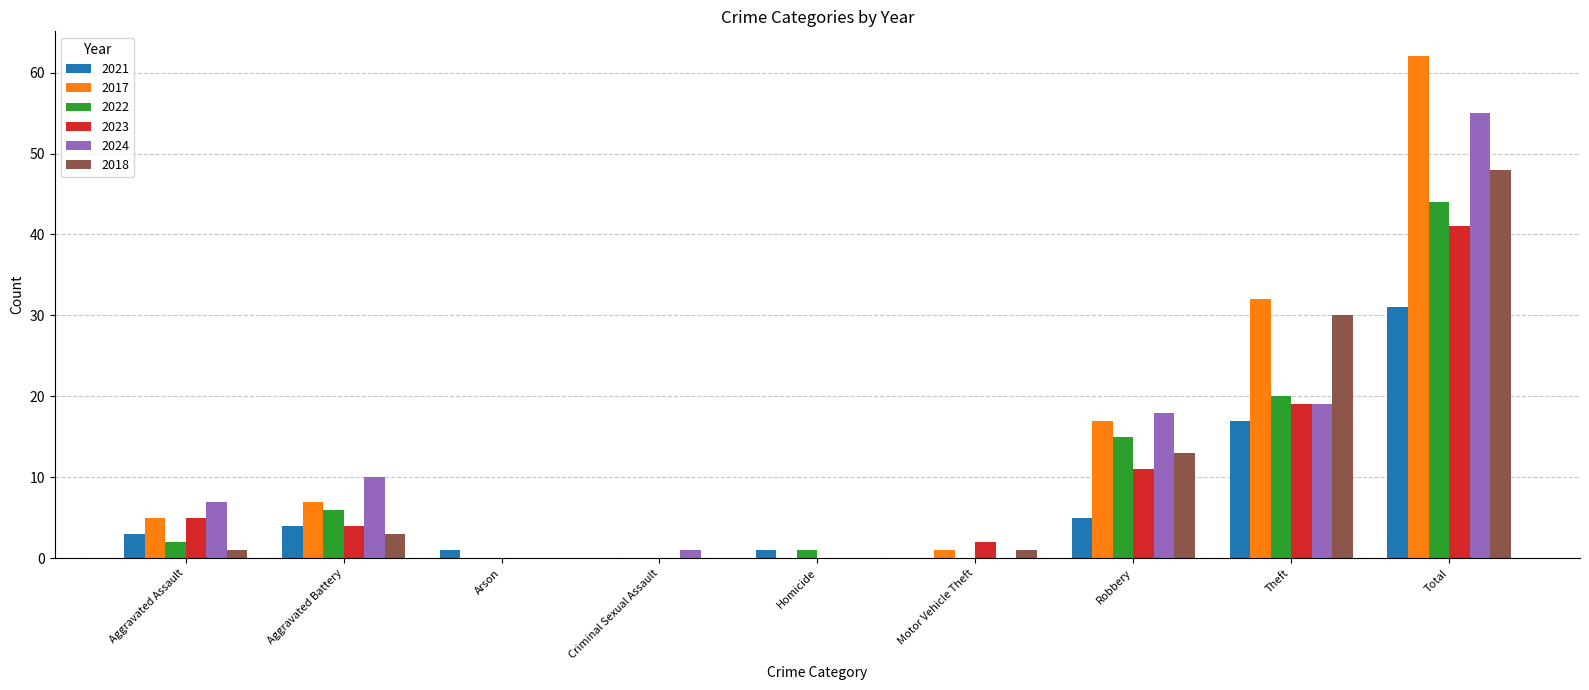

What value does the 2022 series have at Robbery?

15